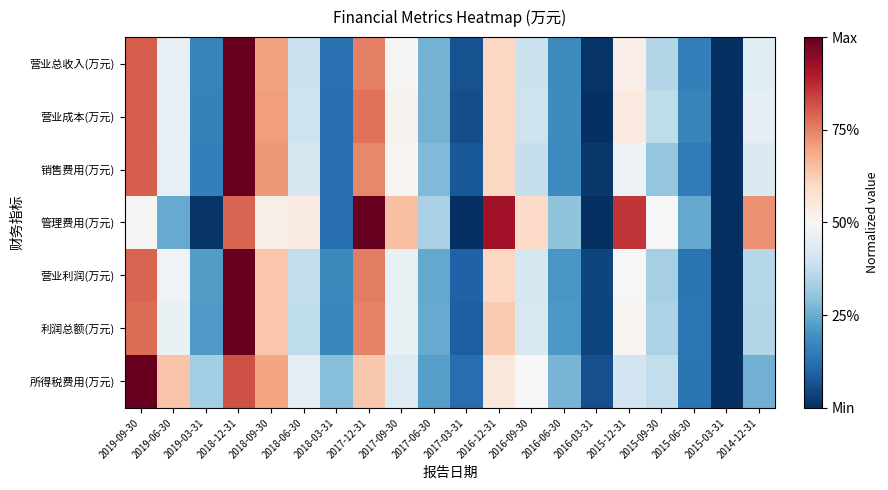

Reading right to left, transcribe all the data shown in this chart.

营业总收入(万元): 2014-12-31=0.4	2015-03-31=0.0	2015-06-30=0.2	2015-09-30=0.4	2015-12-31=0.5	2016-03-31=0.0	2016-06-30=0.2	2016-09-30=0.4	2016-12-31=0.6	2017-03-31=0.1	2017-06-30=0.3	2017-09-30=0.5	2017-12-31=0.8	2018-03-31=0.1	2018-06-30=0.4	2018-09-30=0.7	2018-12-31=1.0	2019-03-31=0.2	2019-06-30=0.5	2019-09-30=0.8
营业成本(万元): 2014-12-31=0.5	2015-03-31=0.0	2015-06-30=0.2	2015-09-30=0.4	2015-12-31=0.6	2016-03-31=0.0	2016-06-30=0.2	2016-09-30=0.4	2016-12-31=0.6	2017-03-31=0.1	2017-06-30=0.3	2017-09-30=0.5	2017-12-31=0.8	2018-03-31=0.1	2018-06-30=0.4	2018-09-30=0.7	2018-12-31=1.0	2019-03-31=0.2	2019-06-30=0.5	2019-09-30=0.8
销售费用(万元): 2014-12-31=0.4	2015-03-31=0.0	2015-06-30=0.2	2015-09-30=0.3	2015-12-31=0.5	2016-03-31=0.0	2016-06-30=0.2	2016-09-30=0.4	2016-12-31=0.6	2017-03-31=0.1	2017-06-30=0.3	2017-09-30=0.5	2017-12-31=0.7	2018-03-31=0.1	2018-06-30=0.4	2018-09-30=0.7	2018-12-31=1.0	2019-03-31=0.2	2019-06-30=0.5	2019-09-30=0.8
管理费用(万元): 2014-12-31=0.7	2015-03-31=0.0	2015-06-30=0.2	2015-09-30=0.5	2015-12-31=0.9	2016-03-31=0.0	2016-06-30=0.3	2016-09-30=0.6	2016-12-31=0.9	2017-03-31=0.0	2017-06-30=0.3	2017-09-30=0.7	2017-12-31=1.0	2018-03-31=0.1	2018-06-30=0.5	2018-09-30=0.5	2018-12-31=0.8	2019-03-31=0.0	2019-06-30=0.2	2019-09-30=0.5
营业利润(万元): 2014-12-31=0.4	2015-03-31=0.0	2015-06-30=0.1	2015-09-30=0.3	2015-12-31=0.5	2016-03-31=0.0	2016-06-30=0.2	2016-09-30=0.4	2016-12-31=0.6	2017-03-31=0.1	2017-06-30=0.2	2017-09-30=0.5	2017-12-31=0.8	2018-03-31=0.2	2018-06-30=0.4	2018-09-30=0.6	2018-12-31=1.0	2019-03-31=0.2	2019-06-30=0.5	2019-09-30=0.8
利润总额(万元): 2014-12-31=0.4	2015-03-31=0.0	2015-06-30=0.1	2015-09-30=0.3	2015-12-31=0.5	2016-03-31=0.0	2016-06-30=0.2	2016-09-30=0.4	2016-12-31=0.6	2017-03-31=0.1	2017-06-30=0.2	2017-09-30=0.5	2017-12-31=0.7	2018-03-31=0.2	2018-06-30=0.4	2018-09-30=0.6	2018-12-31=1.0	2019-03-31=0.2	2019-06-30=0.5	2019-09-30=0.8
所得税费用(万元): 2014-12-31=0.3	2015-03-31=0.0	2015-06-30=0.1	2015-09-30=0.4	2015-12-31=0.4	2016-03-31=0.1	2016-06-30=0.3	2016-09-30=0.5	2016-12-31=0.6	2017-03-31=0.1	2017-06-30=0.2	2017-09-30=0.4	2017-12-31=0.6	2018-03-31=0.3	2018-06-30=0.5	2018-09-30=0.7	2018-12-31=0.8	2019-03-31=0.3	2019-06-30=0.6	2019-09-30=1.0